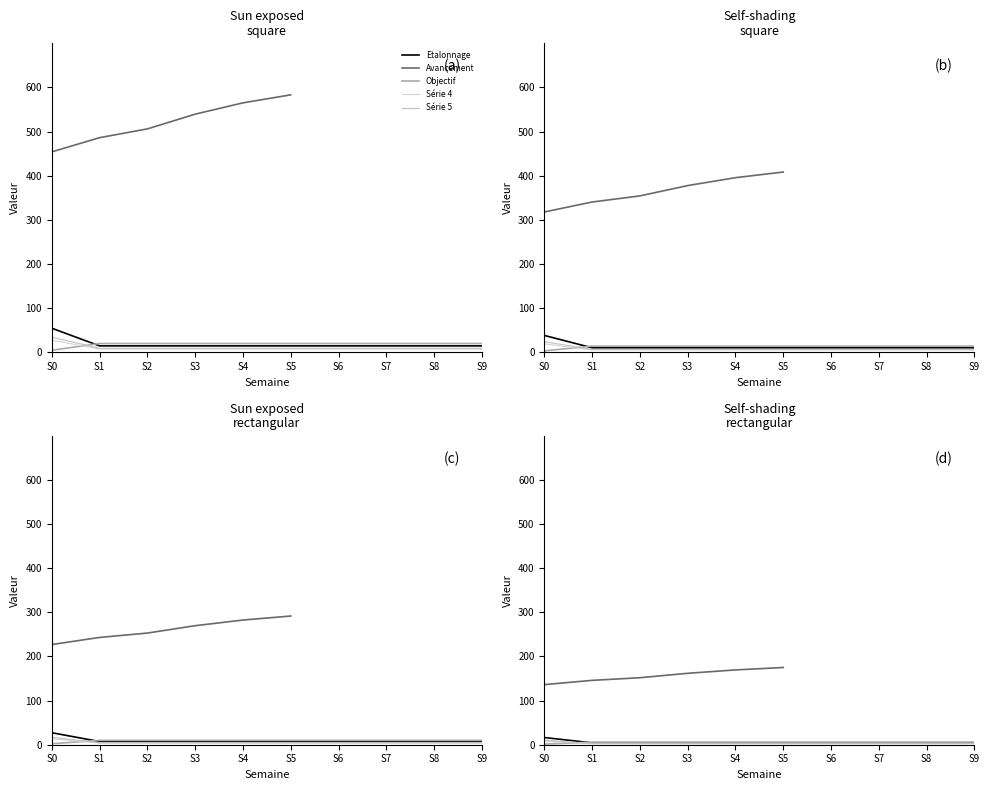

What is the sum of the Série 5 values at S5 and S7?

5.4